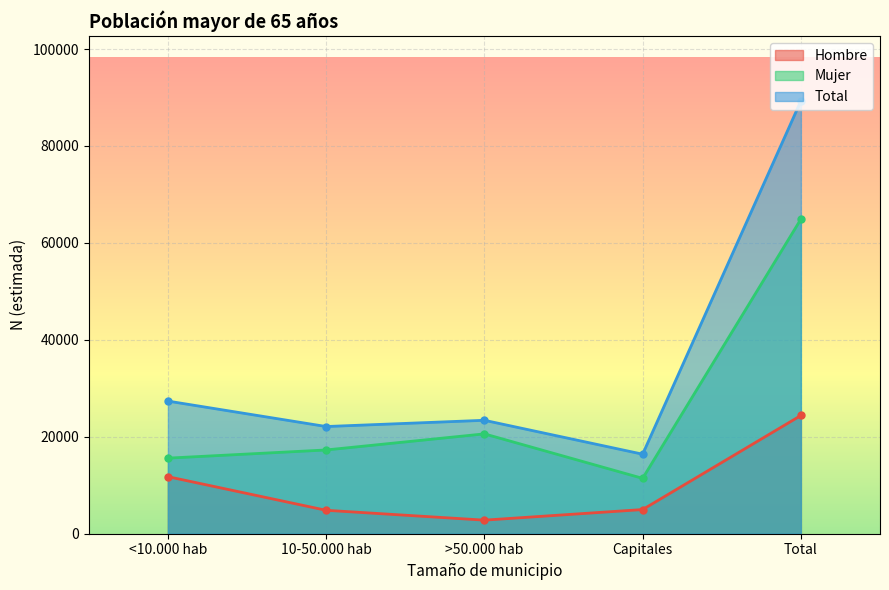

Count the number of data series in this chart.

3